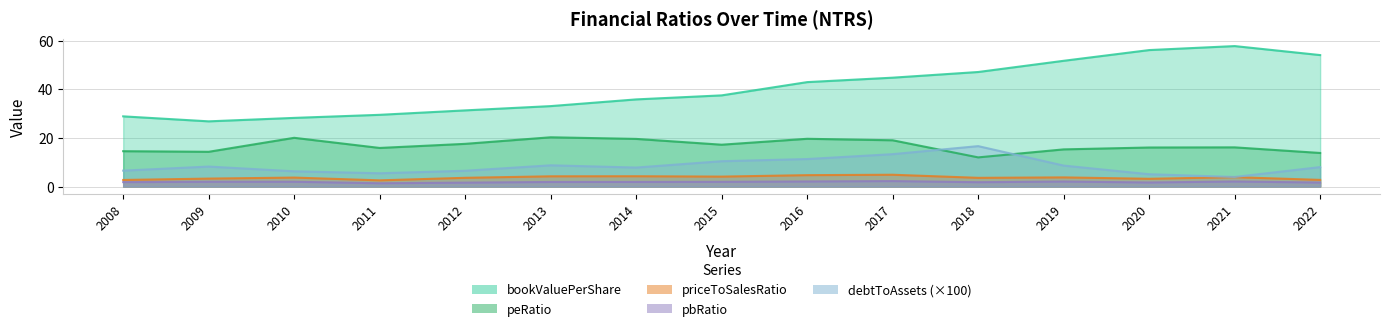

Is it true that debtToAssets equals 8.6 at 2010?

False